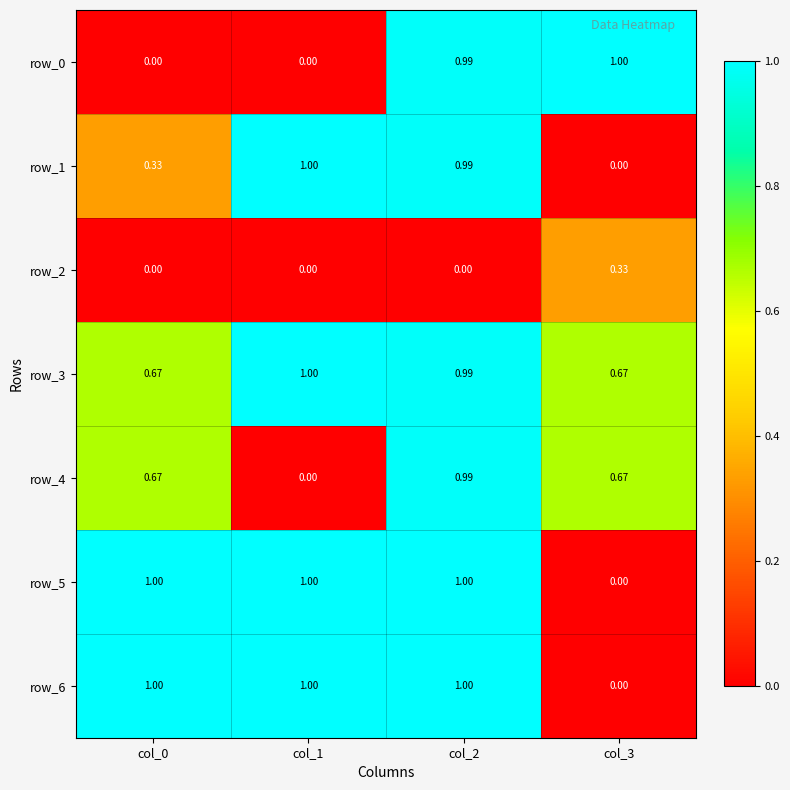

Between col_2 and col_0, which is larger?

col_2